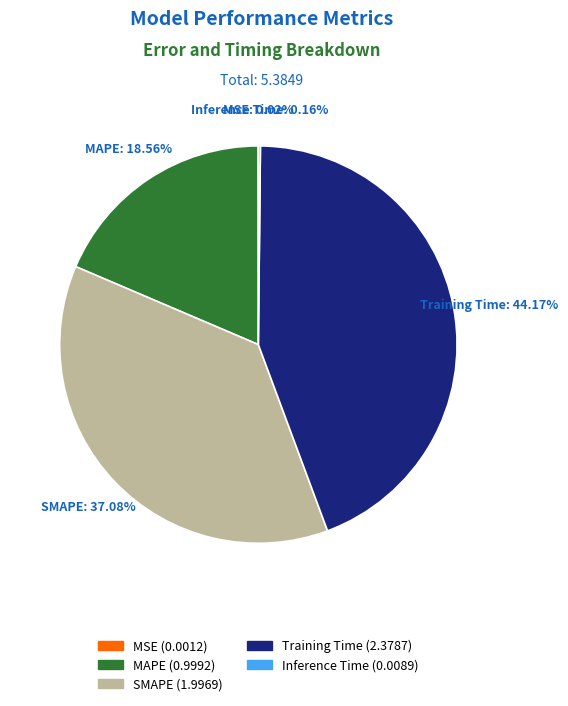

Does MAPE (0.9992) account for over 50% of the chart?

No